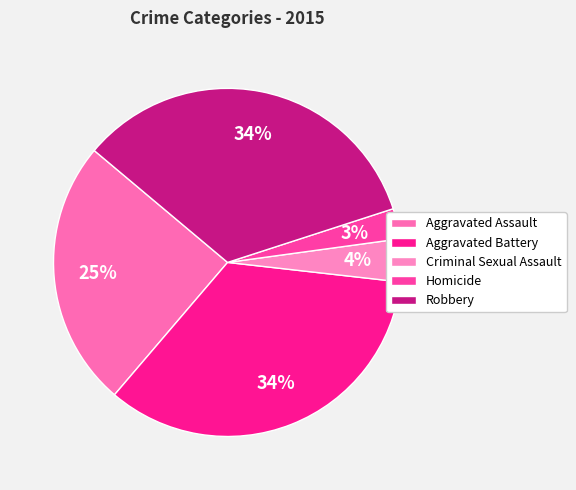

Rank the categories by value from lowest to highest.

Homicide, Criminal Sexual Assault, Aggravated Assault, Robbery, Aggravated Battery